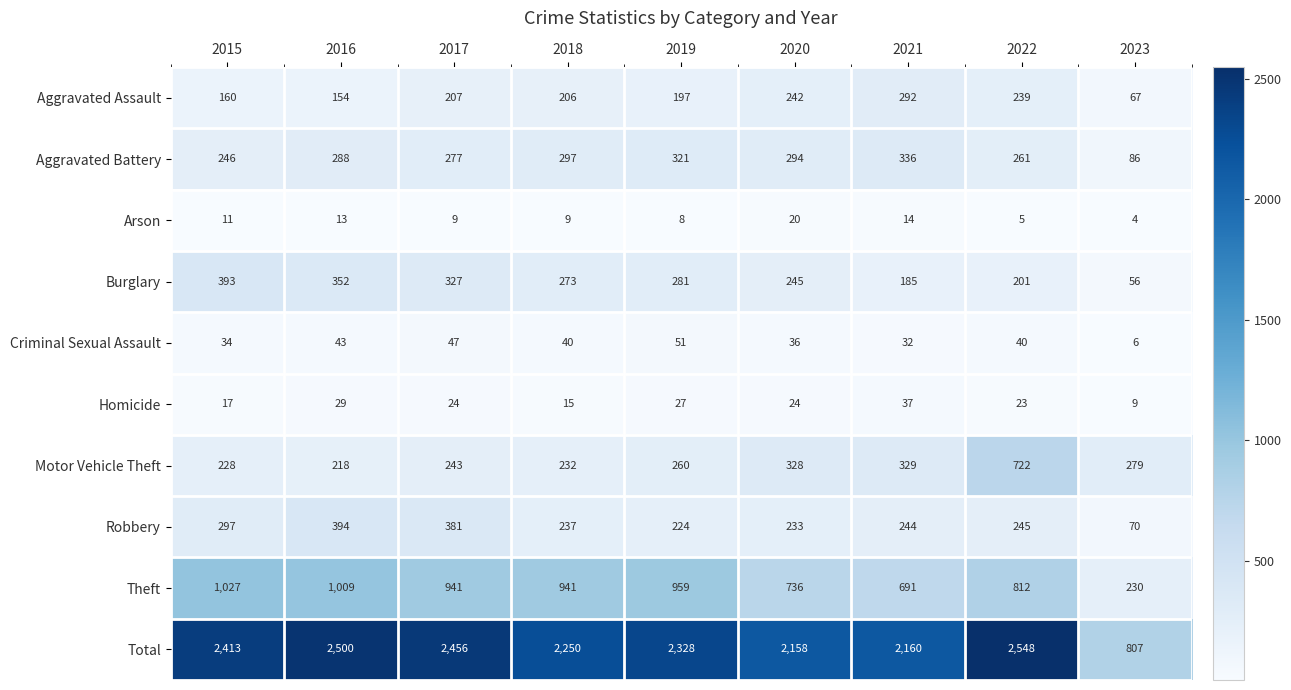

What is the difference between the highest and lowest values at 2022?

2543